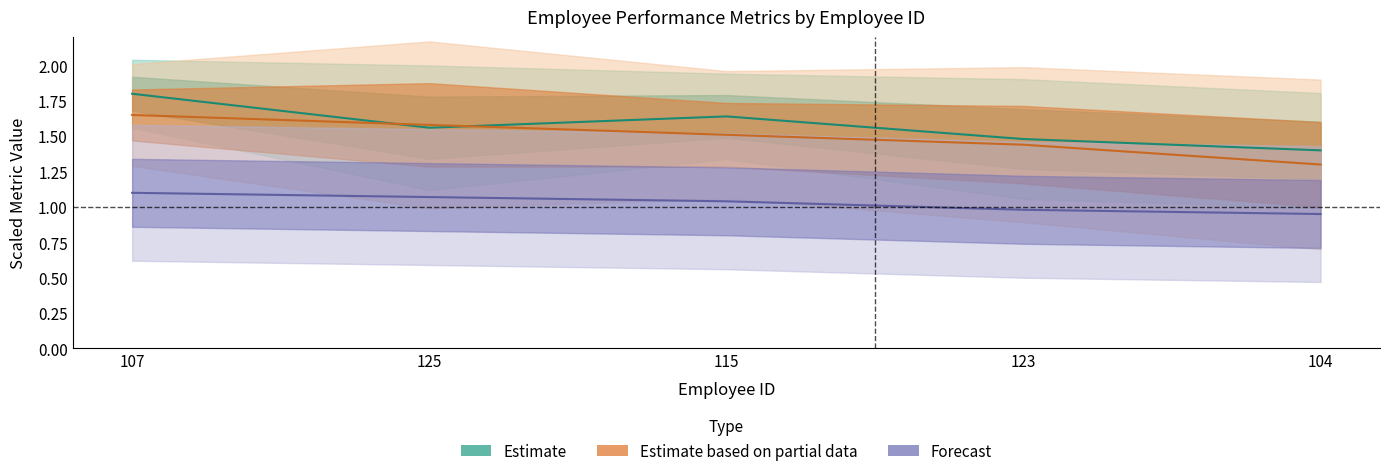

Read the Hours_Worked value at 123.

1.5